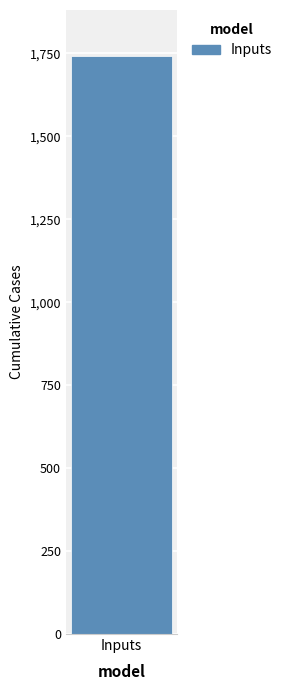

True or false: CH has a value of 663 at 2020-07-09.

False